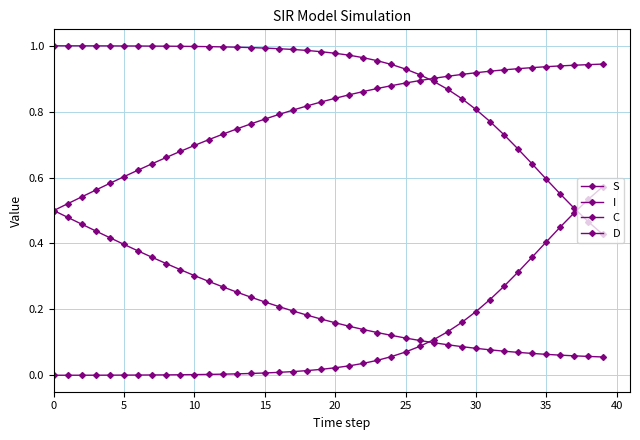

What is the difference between the maximum and minimum values in the S series?

0.6